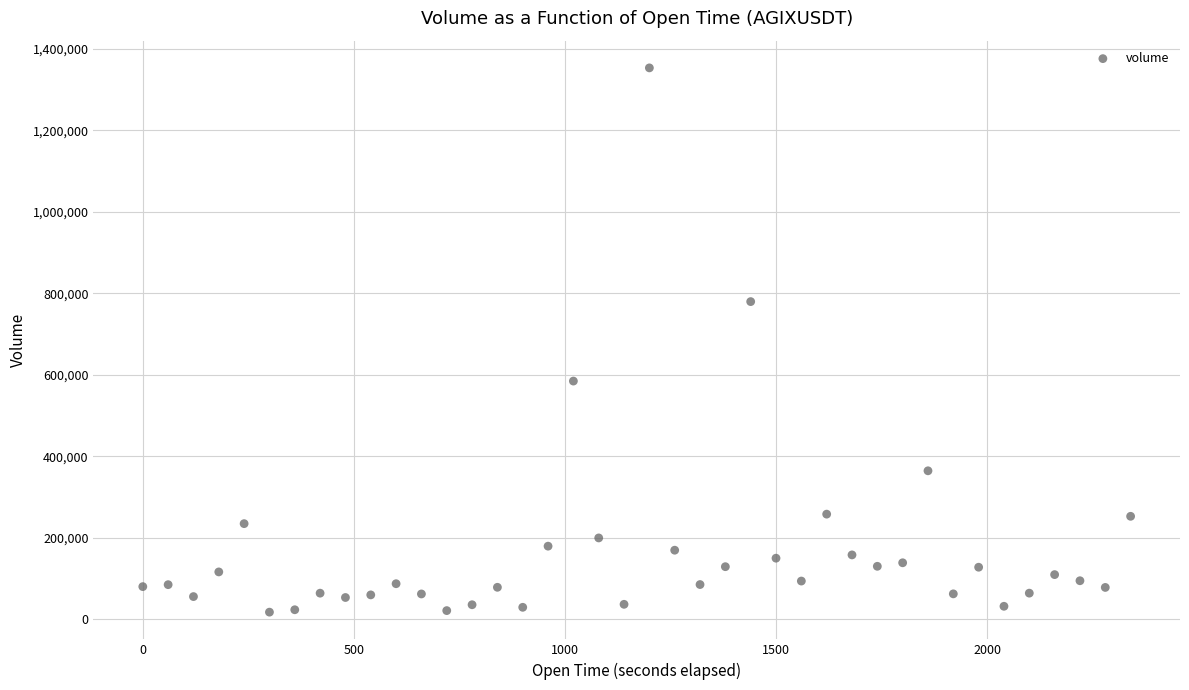

What is the range of Y values (max minus min)?

1336268